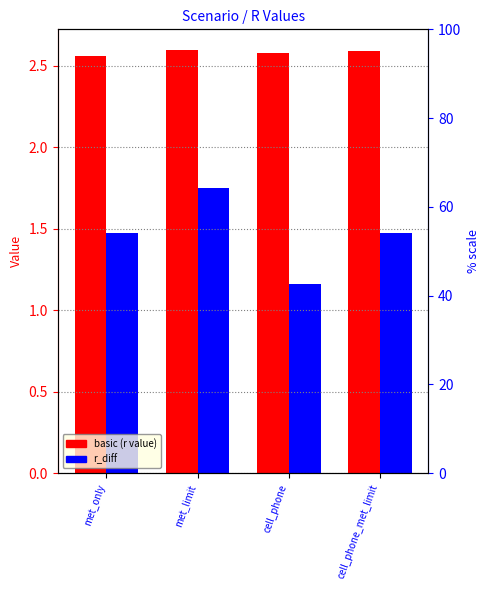

Rank the series at cell_phone_met_limit from lowest to highest value.

r_diff, basic